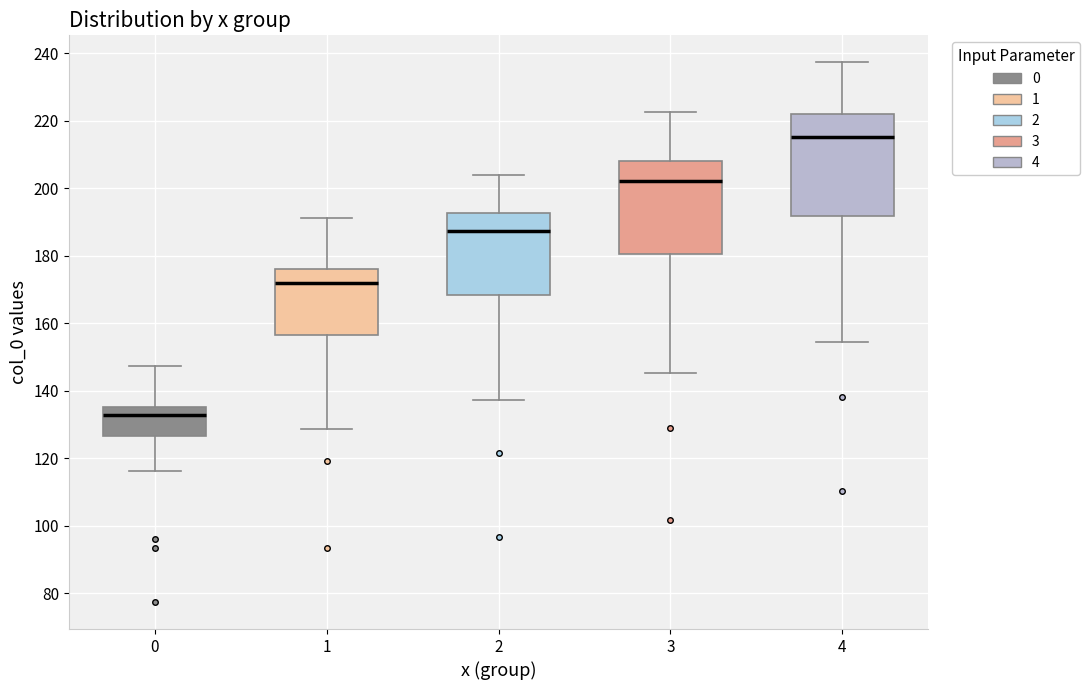

Which box's median line is the lowest?

0